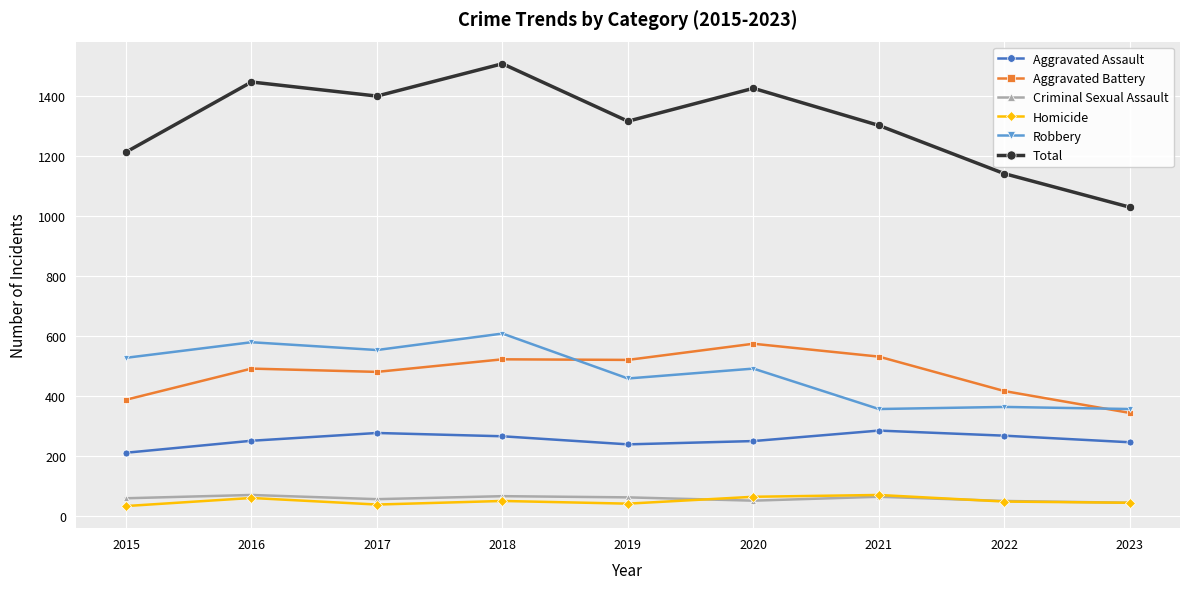

True or false: Aggravated Assault and Criminal Sexual Assault cross at least once.

False